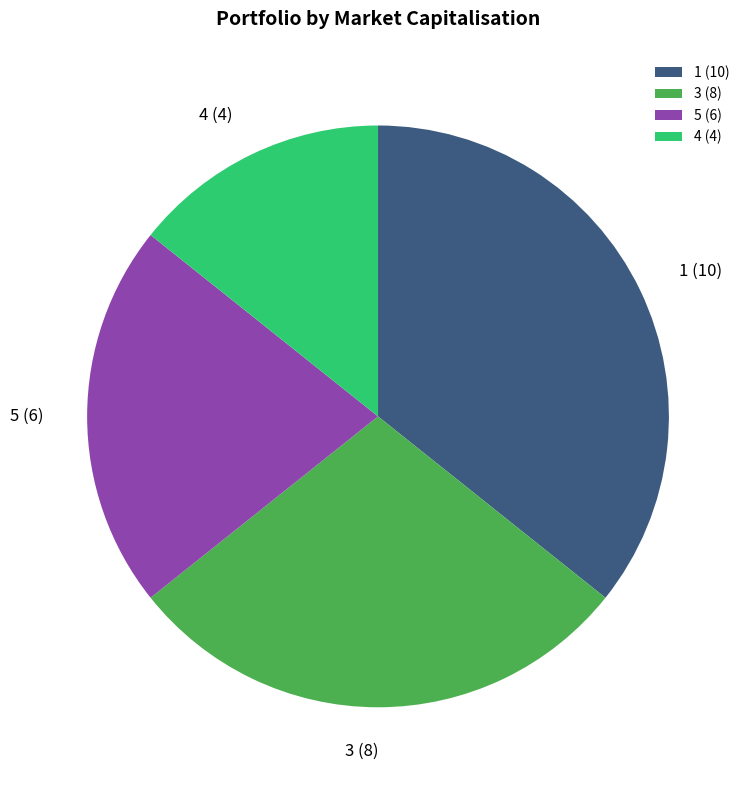

Is there any slice that represents more than half of the pie?

No